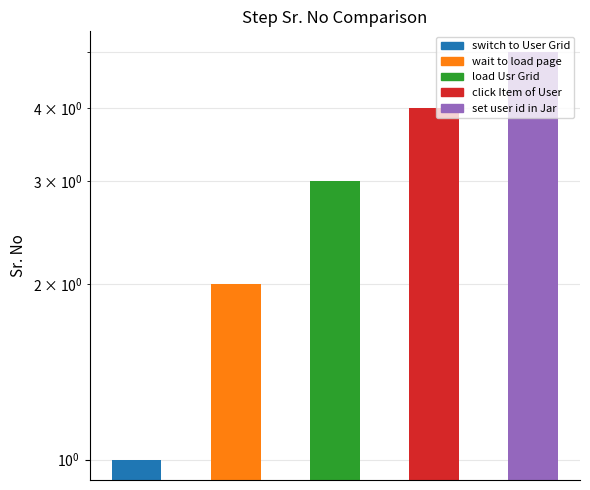

What value does the data have at 2?

3